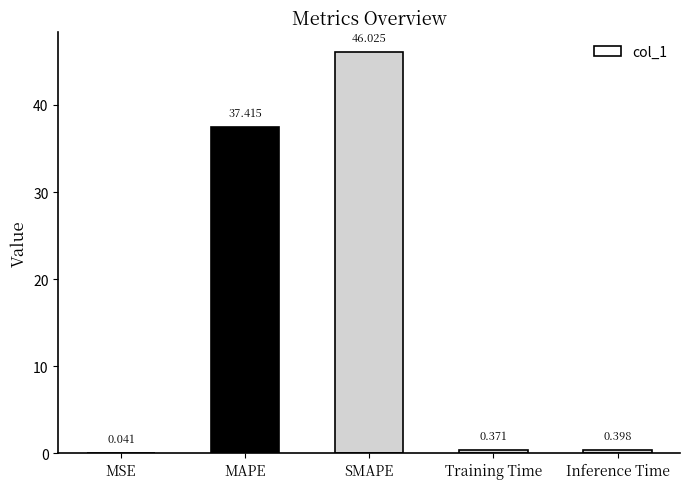

Which has a higher value, Inference Time or MSE?

Inference Time